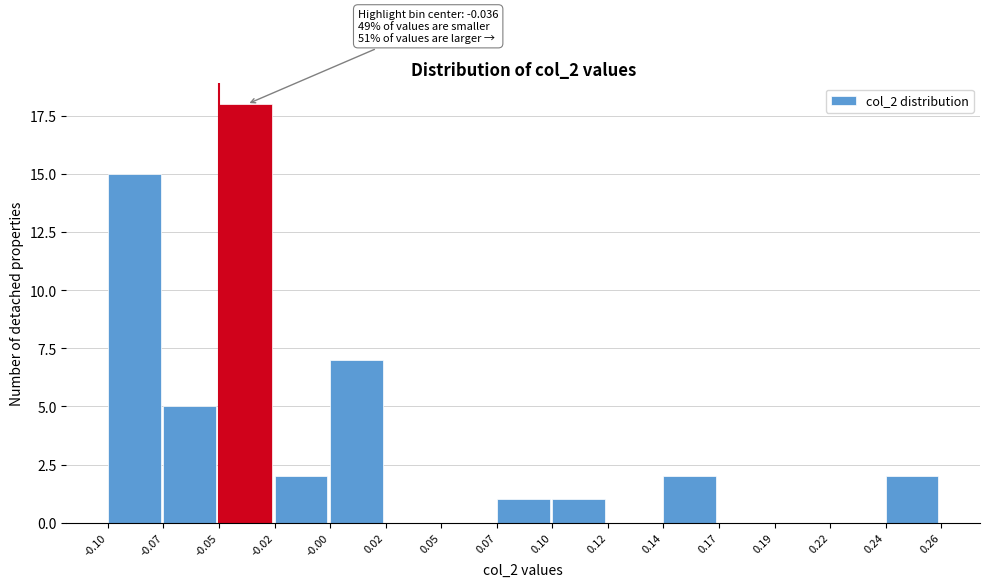

Reading left to right, transcribe all the data shown in this chart.

-0.10=15	-0.07=5	-0.05=18	-0.02=2	-0.00=7	0.02=0	0.05=0	0.07=1	0.10=1	0.12=0	0.14=2	0.17=0	0.19=0	0.22=0	0.24=2